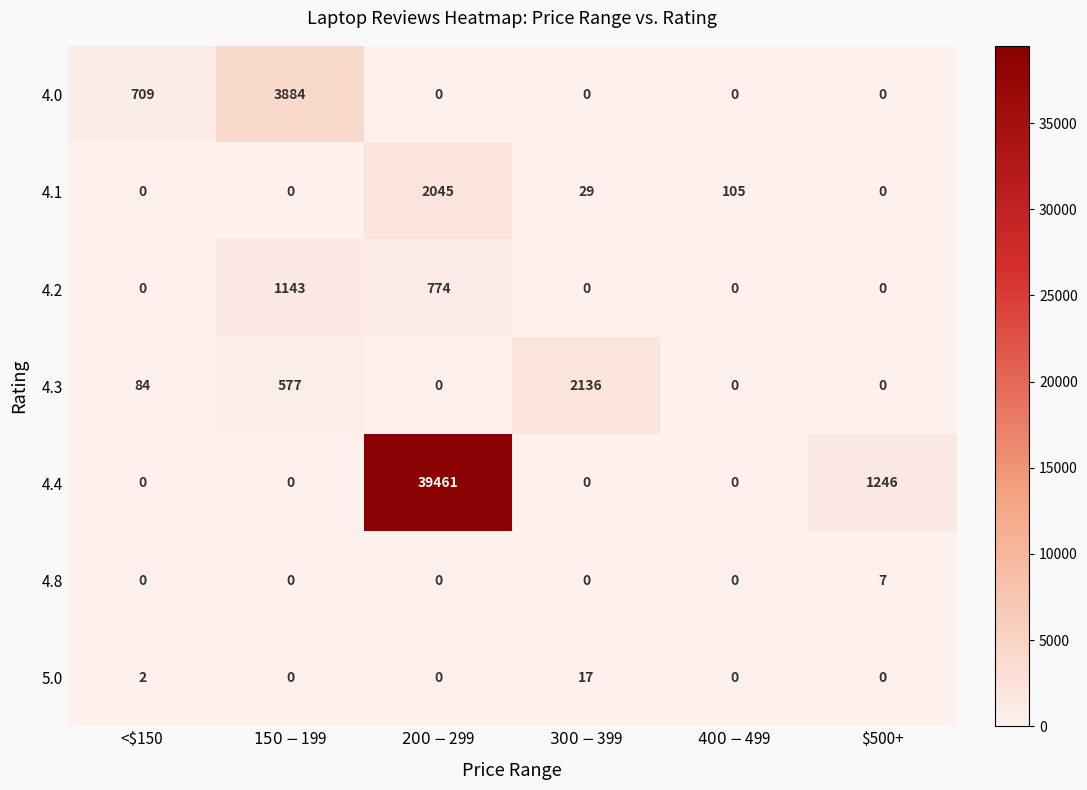

What is the greatest value displayed?

39461